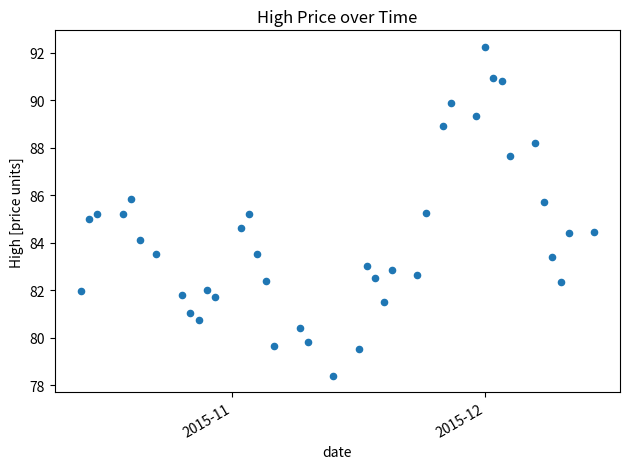

What is the range of X values (max minus min)?

61.0